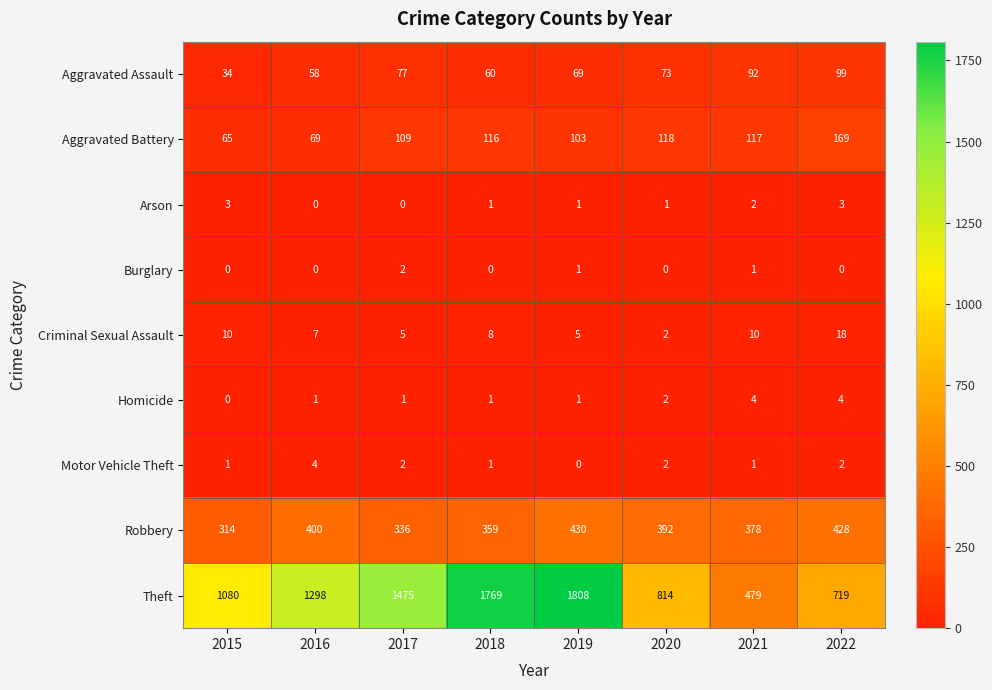

What is the maximum value shown in the chart?

1808